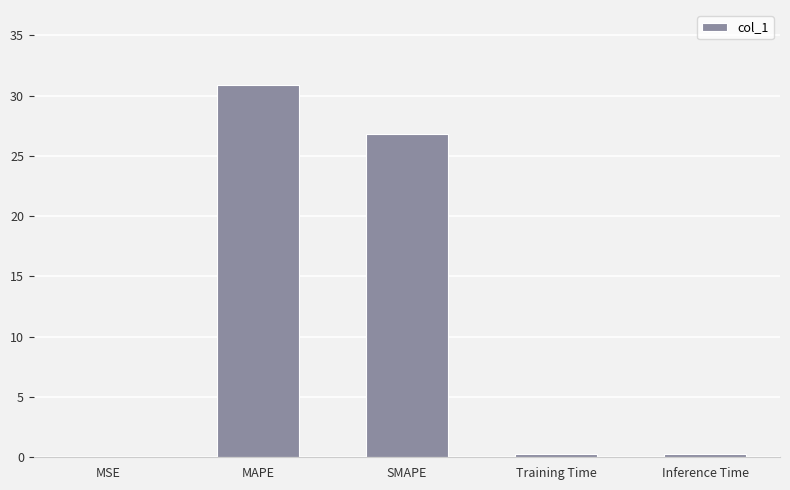

Which label corresponds to the largest value in the chart?

MAPE